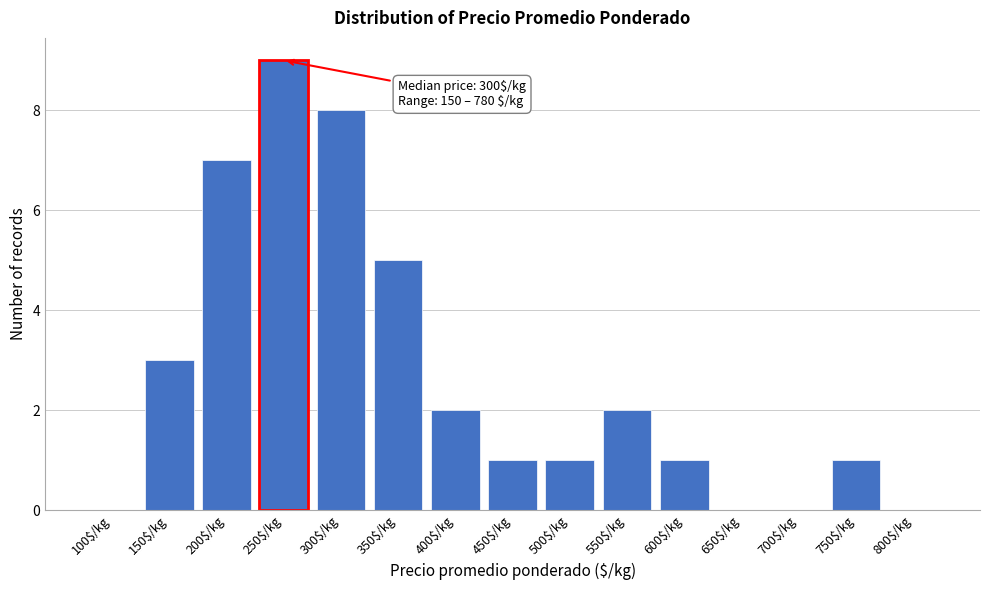

Which category has the highest value across all series?

250$/kg